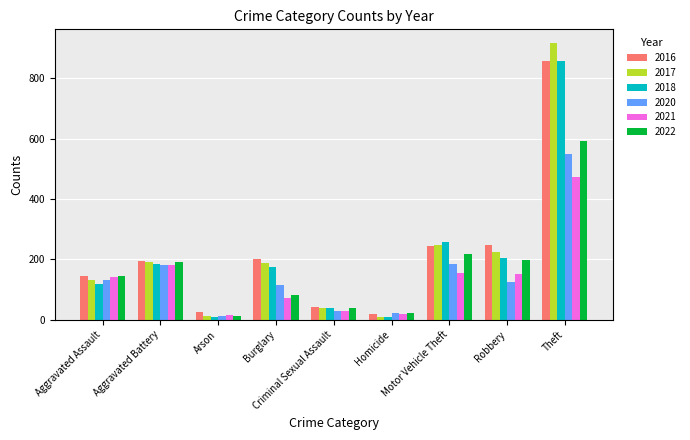

Which series has the largest range (max minus min)?

2017